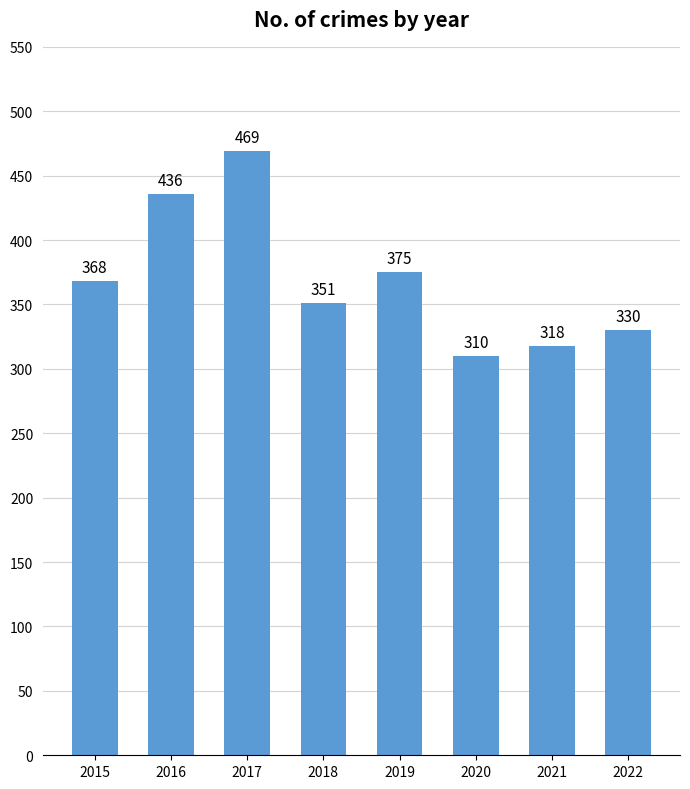

What is the average value?

370